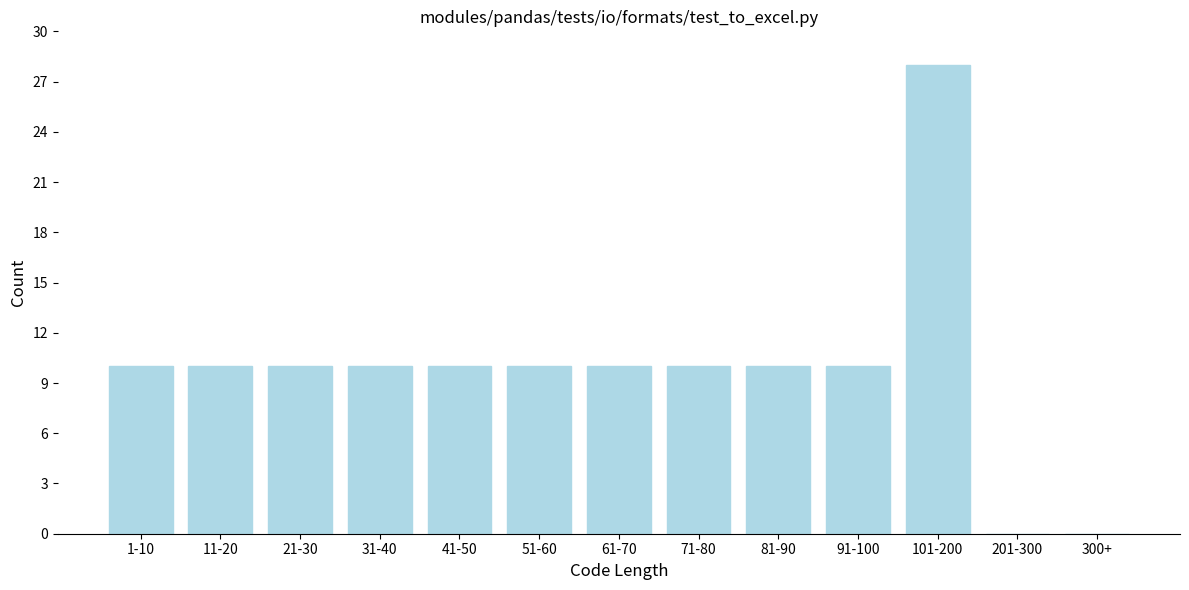

Reading right to left, list all the values displayed in this chart.

300+=0	201-300=0	101-200=28	91-100=10	81-90=10	71-80=10	61-70=10	51-60=10	41-50=10	31-40=10	21-30=10	11-20=10	1-10=10